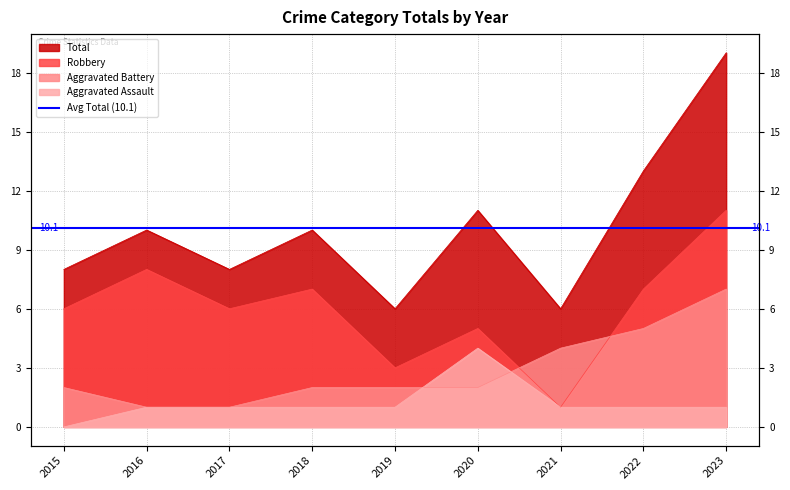

How many series are shown in this chart?

4